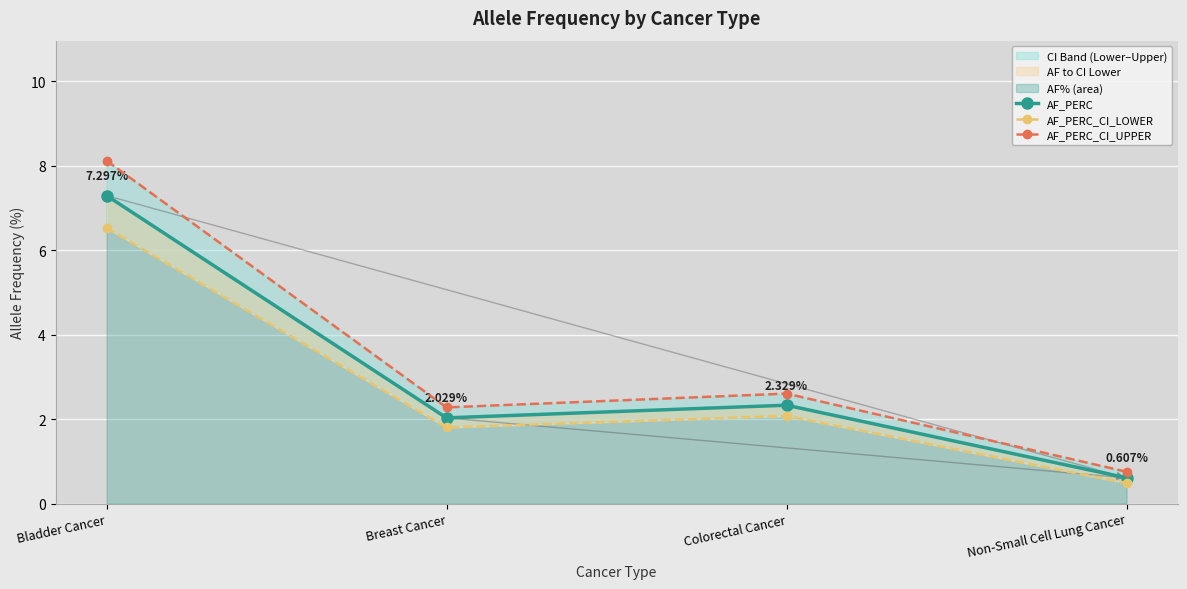

Reading left to right, transcribe all the data shown in this chart.

AF_PERC: Bladder Cancer=7.3	Breast Cancer=2.0	Colorectal Cancer=2.3	Non-Small Cell Lung Cancer=0.6
AF_PERC_CI_LOWER: Bladder Cancer=6.5	Breast Cancer=1.8	Colorectal Cancer=2.1	Non-Small Cell Lung Cancer=0.5
AF_PERC_CI_UPPER: Bladder Cancer=8.1	Breast Cancer=2.3	Colorectal Cancer=2.6	Non-Small Cell Lung Cancer=0.8